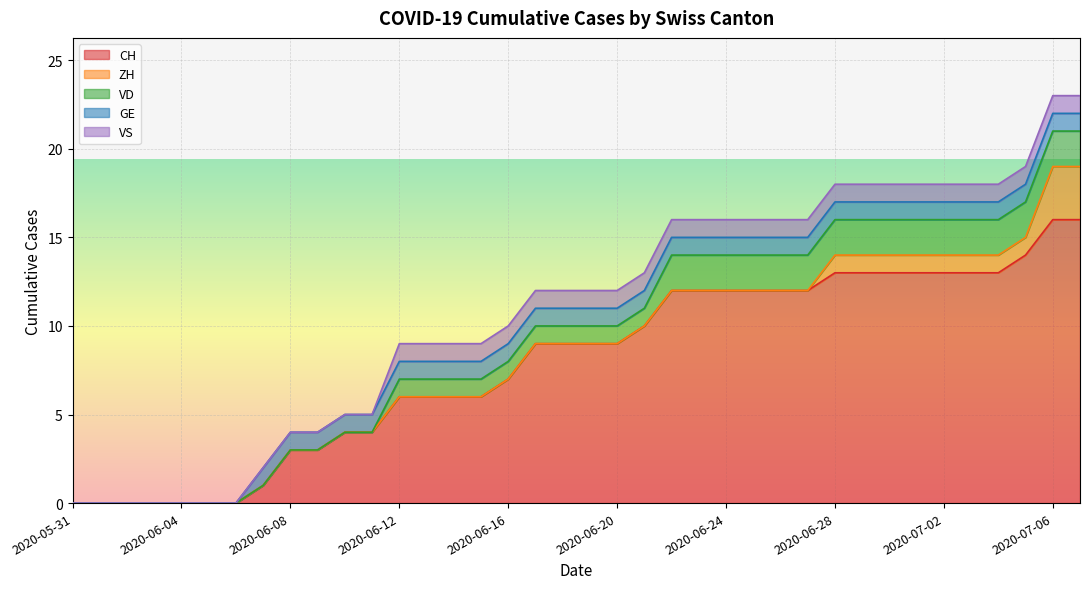

What are all the series names shown in the legend?

CH, ZH, VD, GE, VS